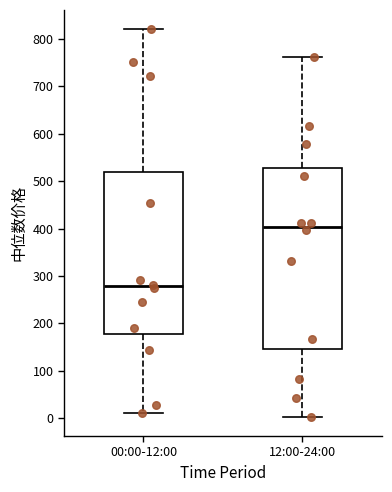

Reading left to right, transcribe this box plot: for each box, give where its median line is, the range the box spans, and where its two whiskers end, as read against the y-axis. The values are not printed on the chart, so give them approximately, as read against the axis.

00:00-12:00: median 280, box 180 to 520, whiskers 10 to 820
12:00-24:00: median 400, box 150 to 530, whiskers 0 to 760